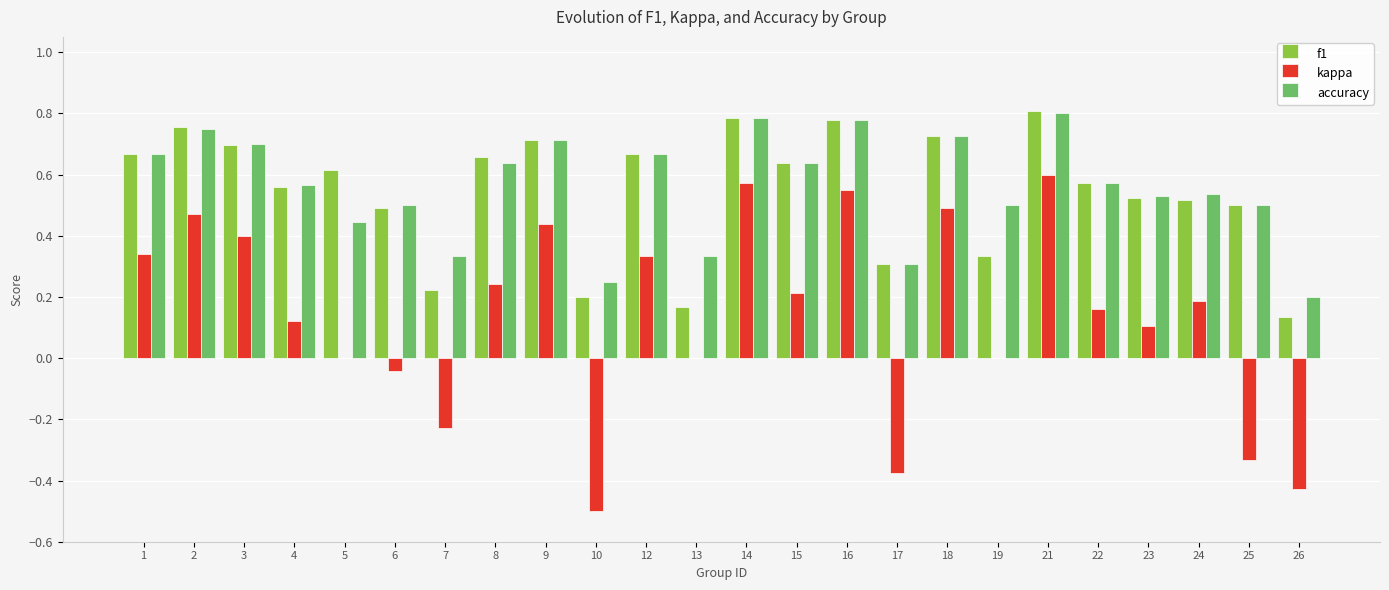

What is the sum of all kappa values?

3.3